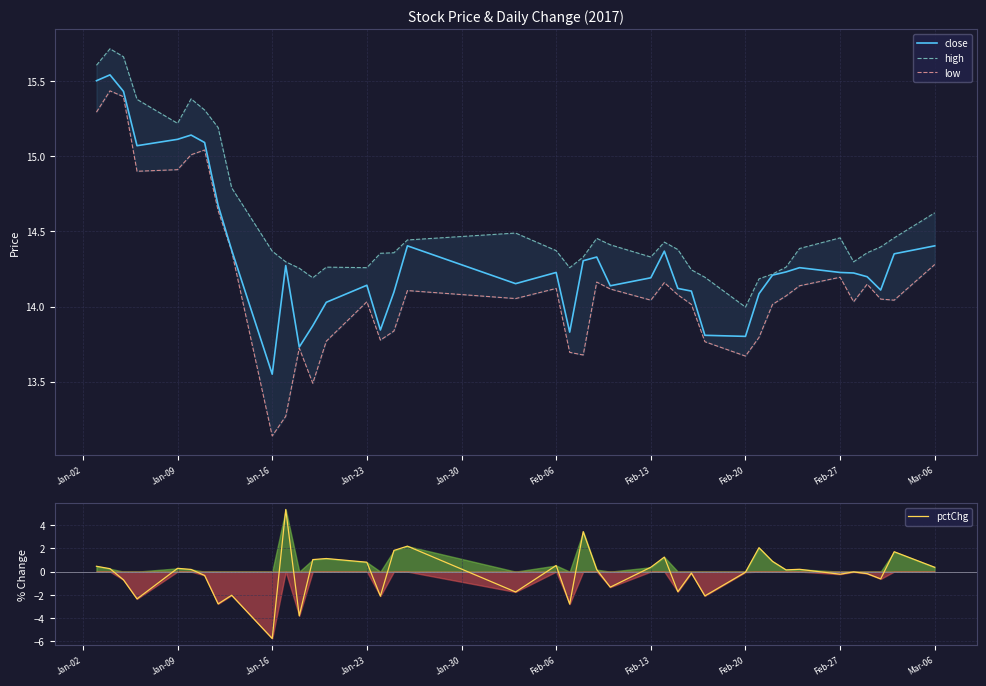

True or false: high has more than 2 interior local peaks.

True